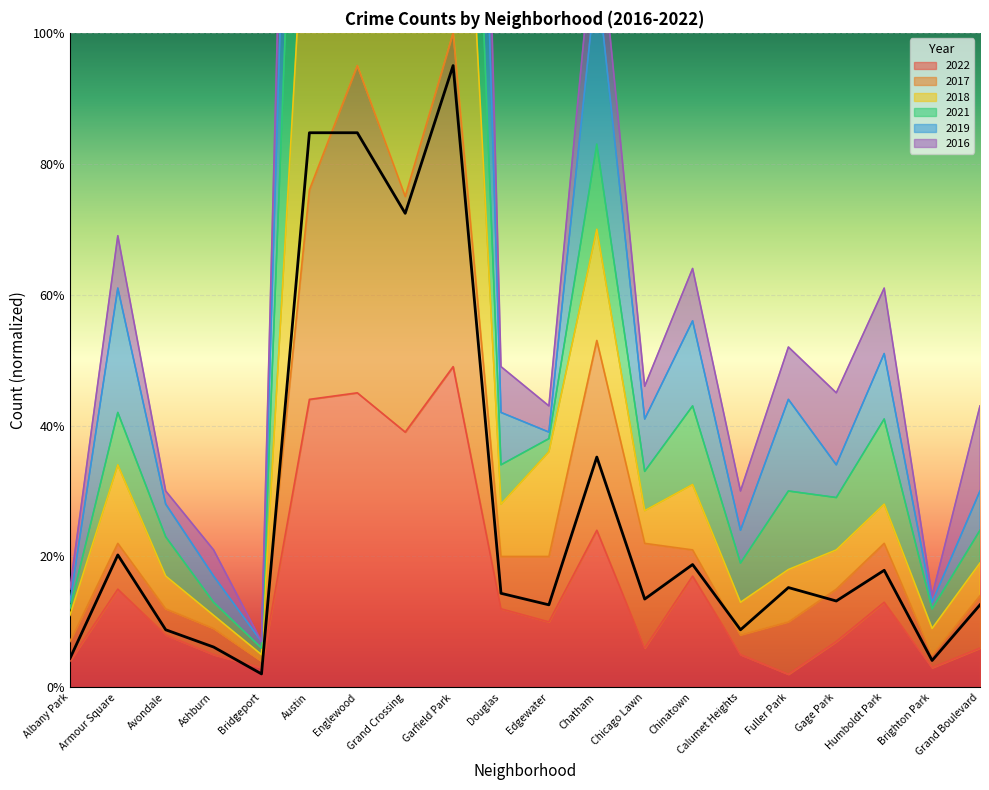

Which category has the highest value in the 2022 series?

Garfield Park